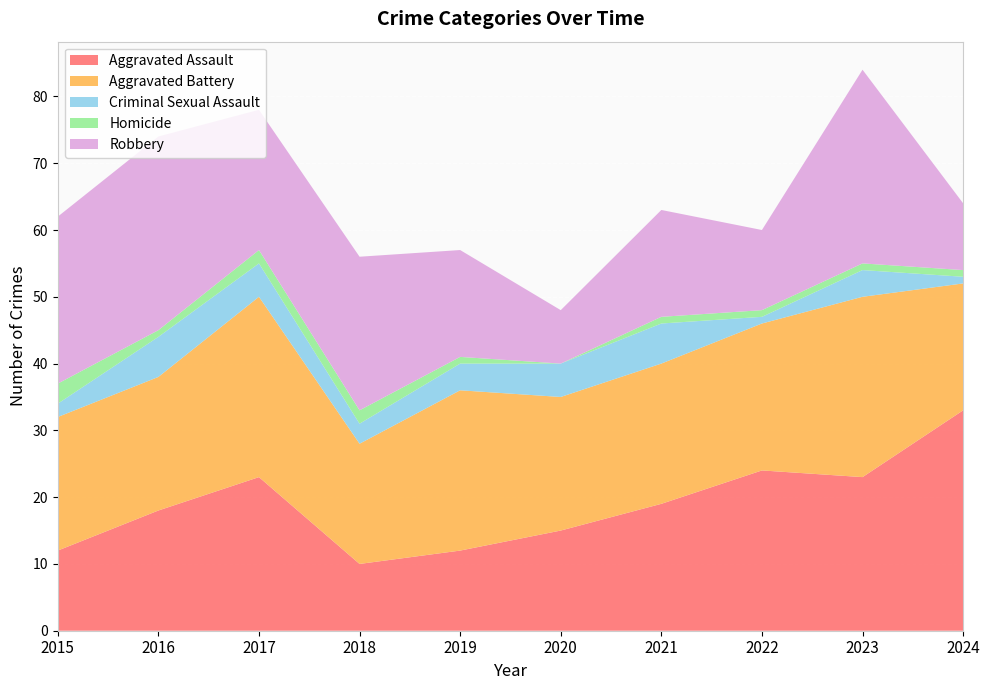

Reading left to right, what are all the values shown in this chart?

Aggravated Assault: 2015=12	2016=18	2017=23	2018=10	2019=12	2020=15	2021=19	2022=24	2023=23	2024=33
Aggravated Battery: 2015=20	2016=20	2017=27	2018=18	2019=24	2020=20	2021=21	2022=22	2023=27	2024=19
Criminal Sexual Assault: 2015=2	2016=6	2017=5	2018=3	2019=4	2020=5	2021=6	2022=1	2023=4	2024=1
Homicide: 2015=3	2016=1	2017=2	2018=2	2019=1	2020=0	2021=1	2022=1	2023=1	2024=1
Robbery: 2015=25	2016=29	2017=21	2018=23	2019=16	2020=8	2021=16	2022=12	2023=29	2024=10